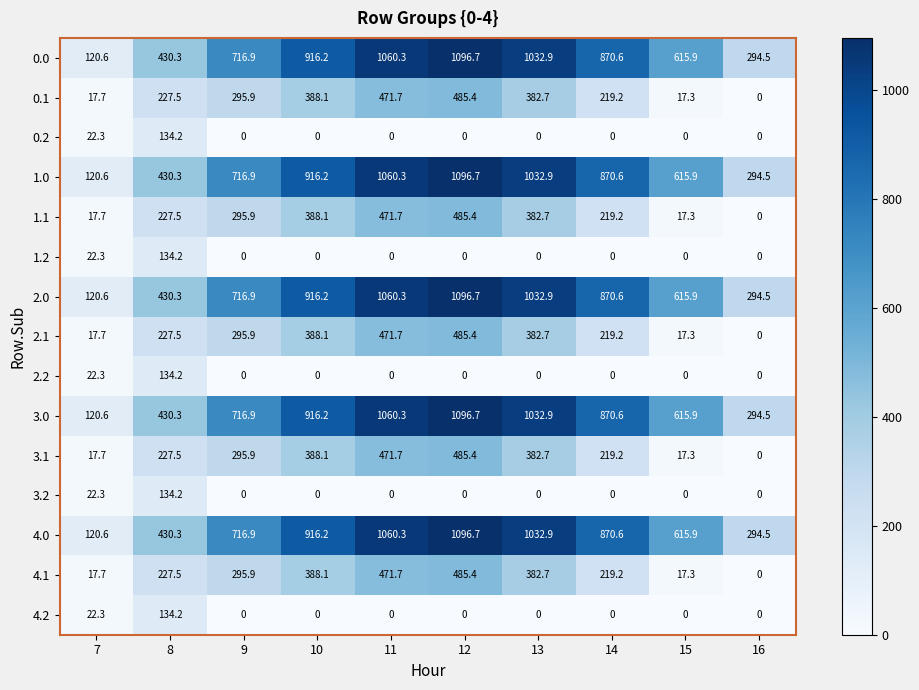

At which category is the sum across all series the highest?

12